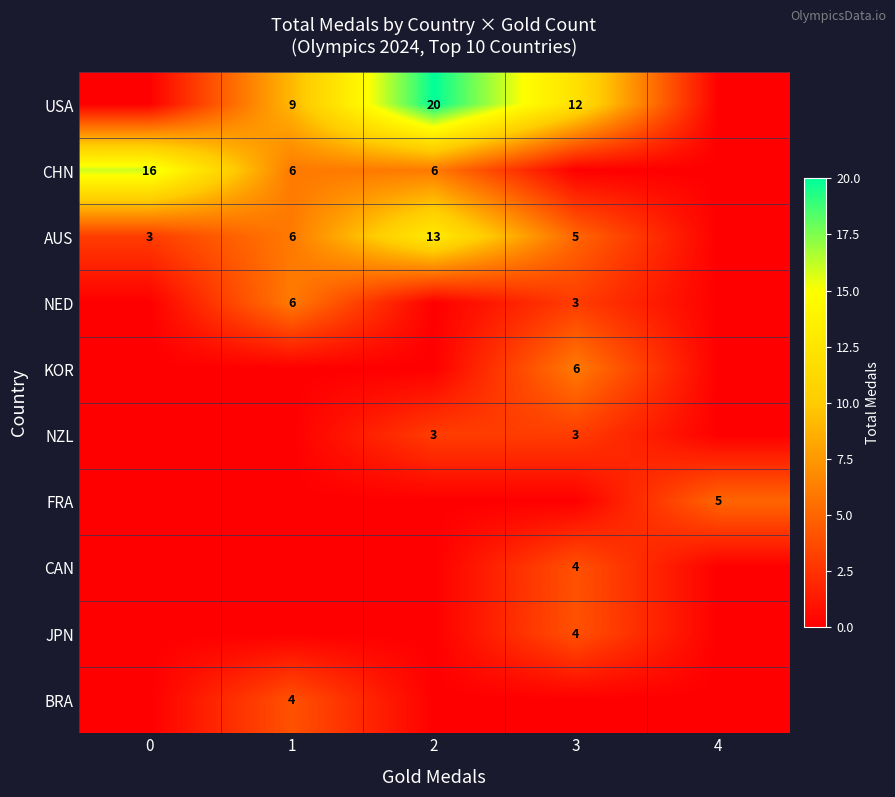

Is it true that CHN equals 6 at 2?

True